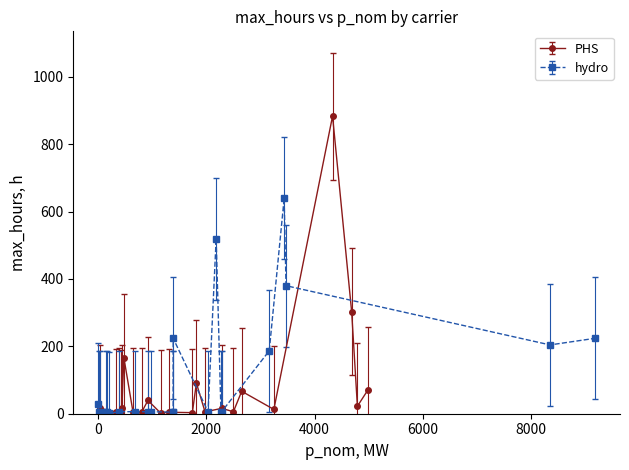

Where do hydro and PHS first cross each other?

0 and 1